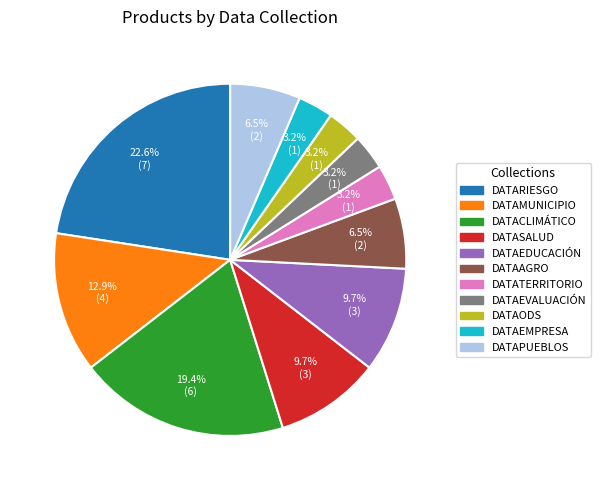

To the nearest percent, what is the difference between the largest and smallest slice percentages?

19%